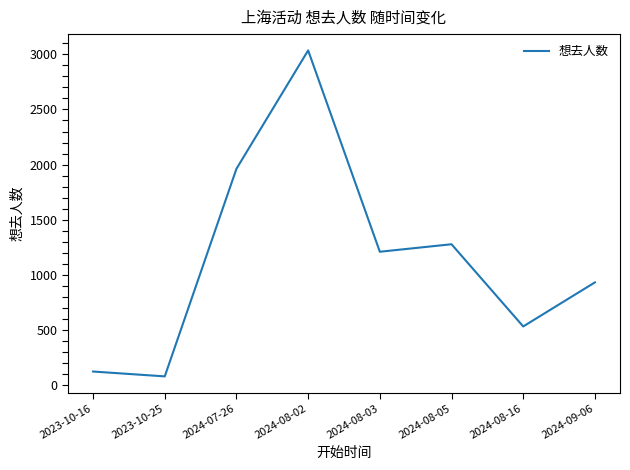

How many values are below 1209?

4